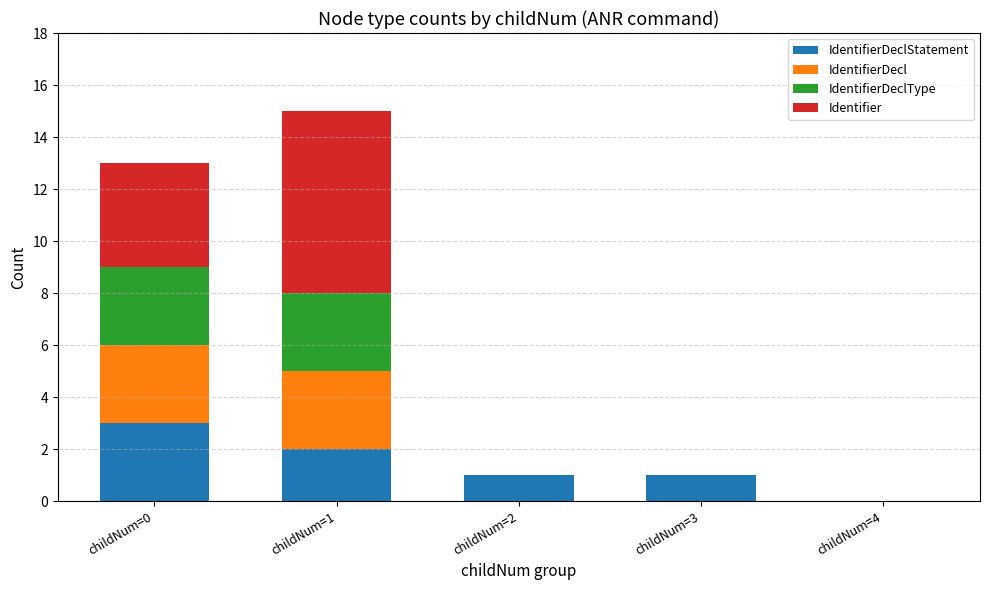

At which category is the sum across all series the highest?

childNum=1